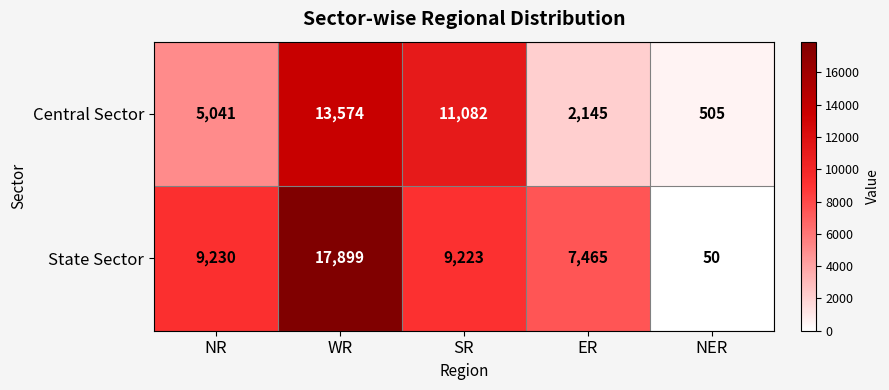

What is the sum of the Central Sector values at ER and NER?

2650